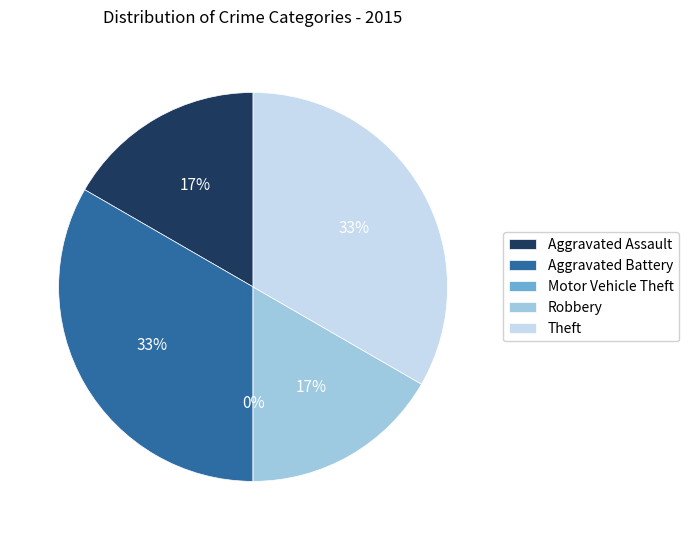

Is it true that Robbery is 7% of the pie?

False